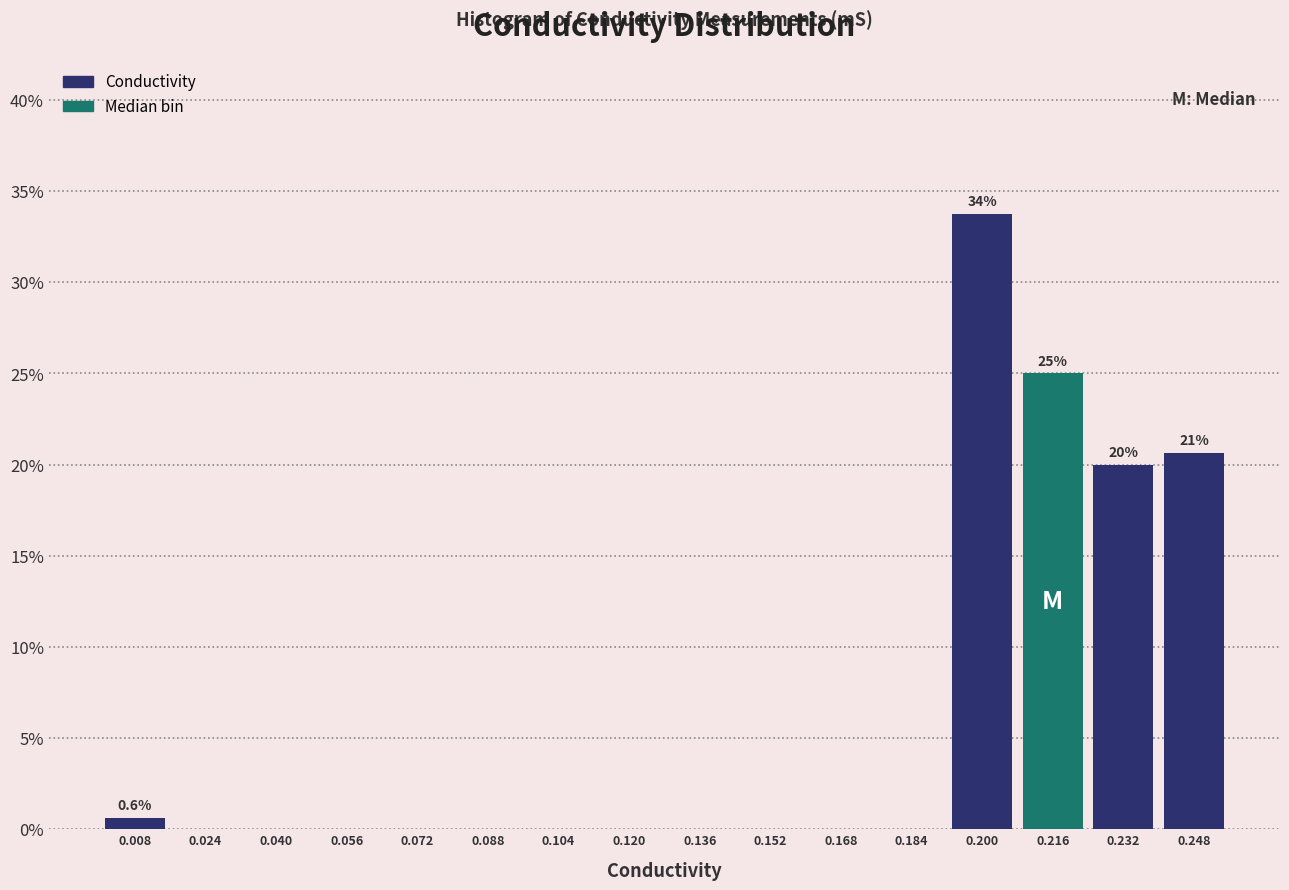

Which range on the x-axis has the tallest bar?

0.192 to 0.208